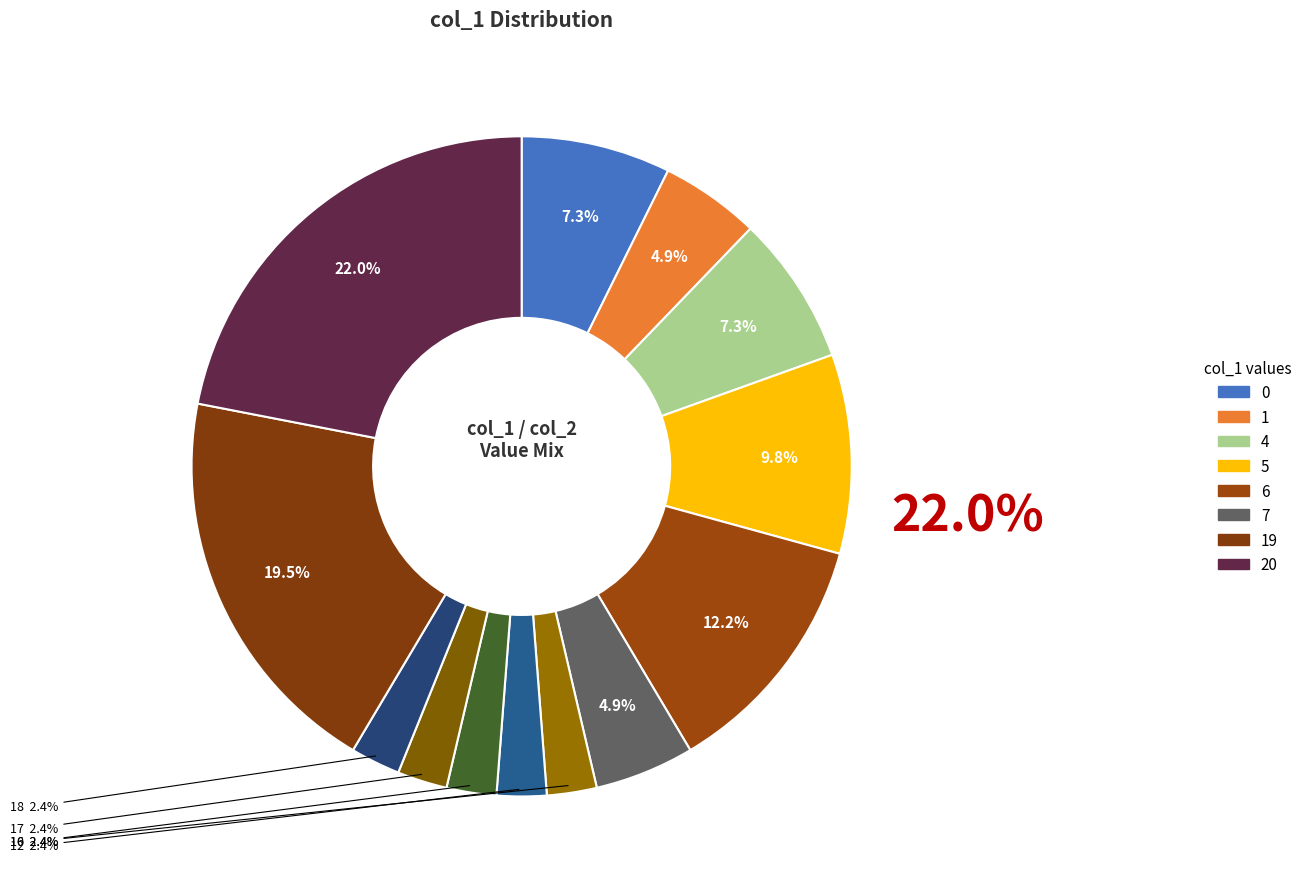

How many slices are in this pie chart?

13